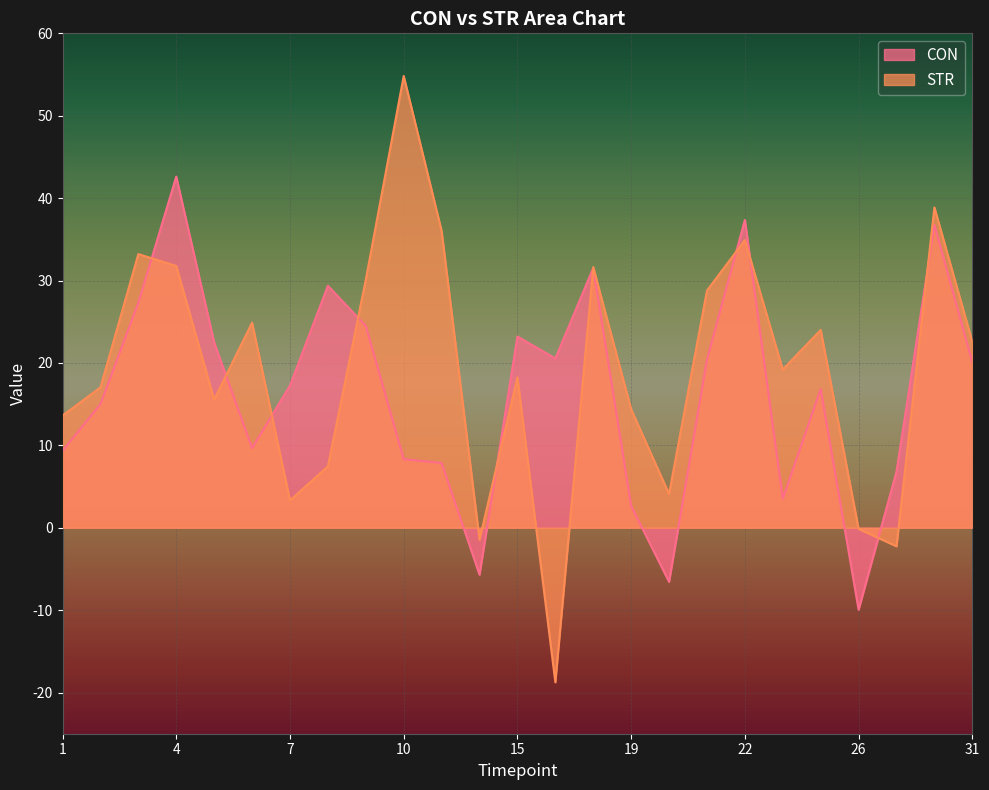

List the series in order of their peak value, highest first.

STR, CON